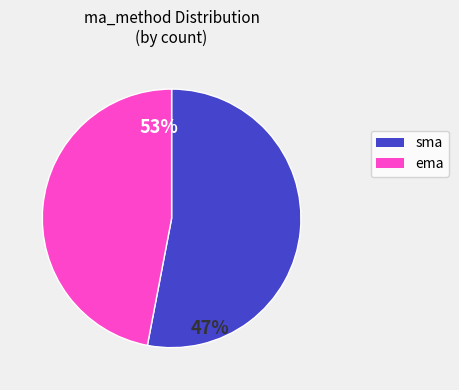

Combined, what portion of the pie is sma and ema?

100.0%